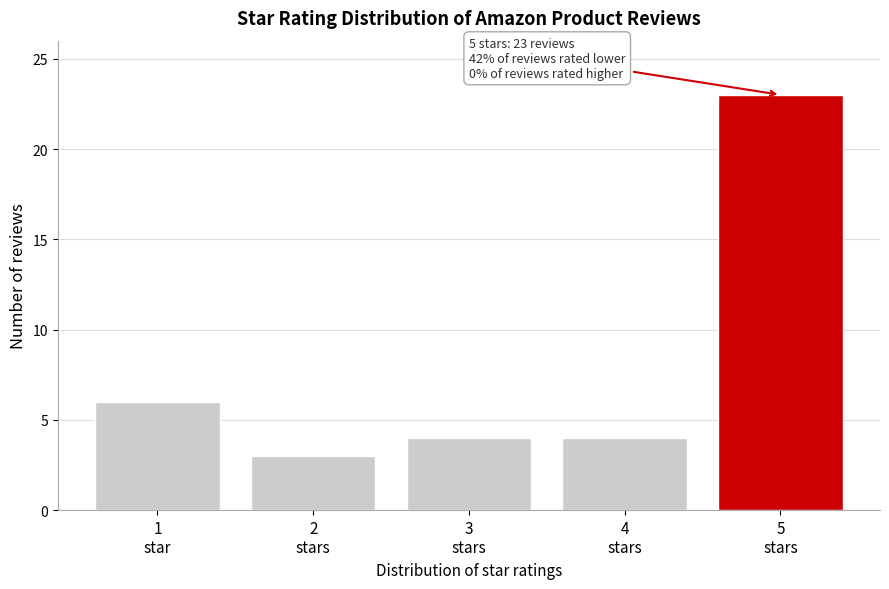

Reading left to right, what are all the values shown in this chart?

6	3	4	4	23